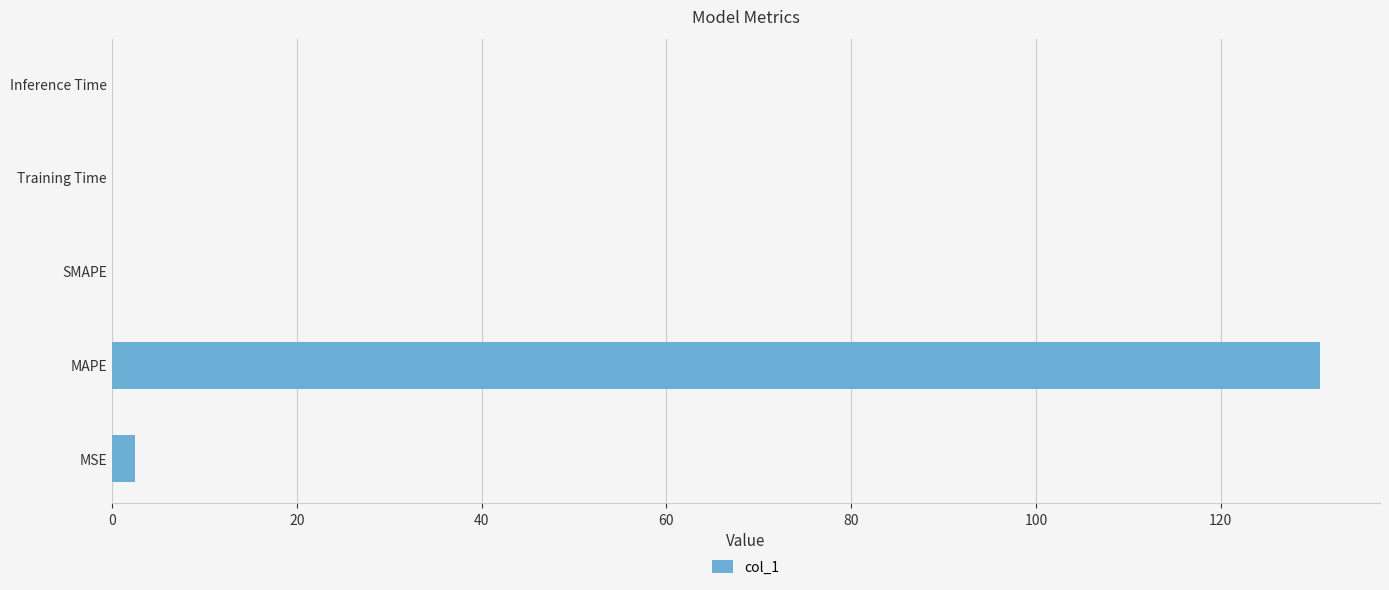

Which has a higher value, MAPE or MSE?

MAPE